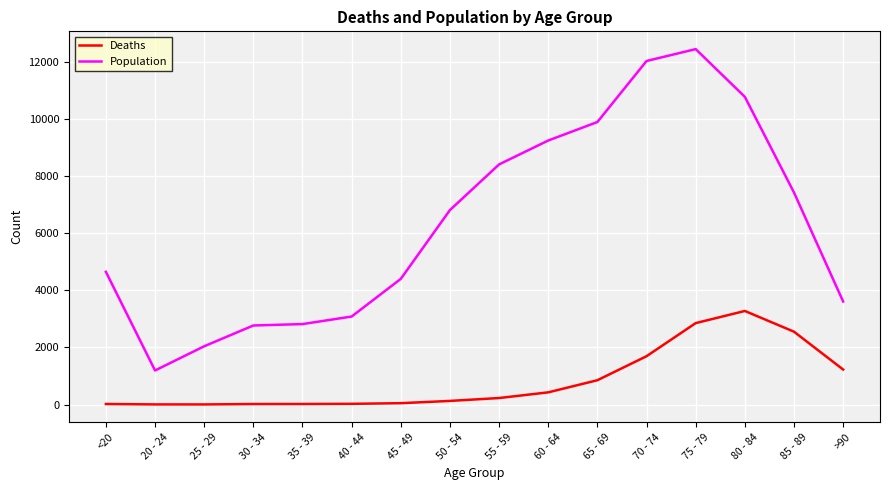

List the series in order of their peak value, highest first.

Population, Deaths